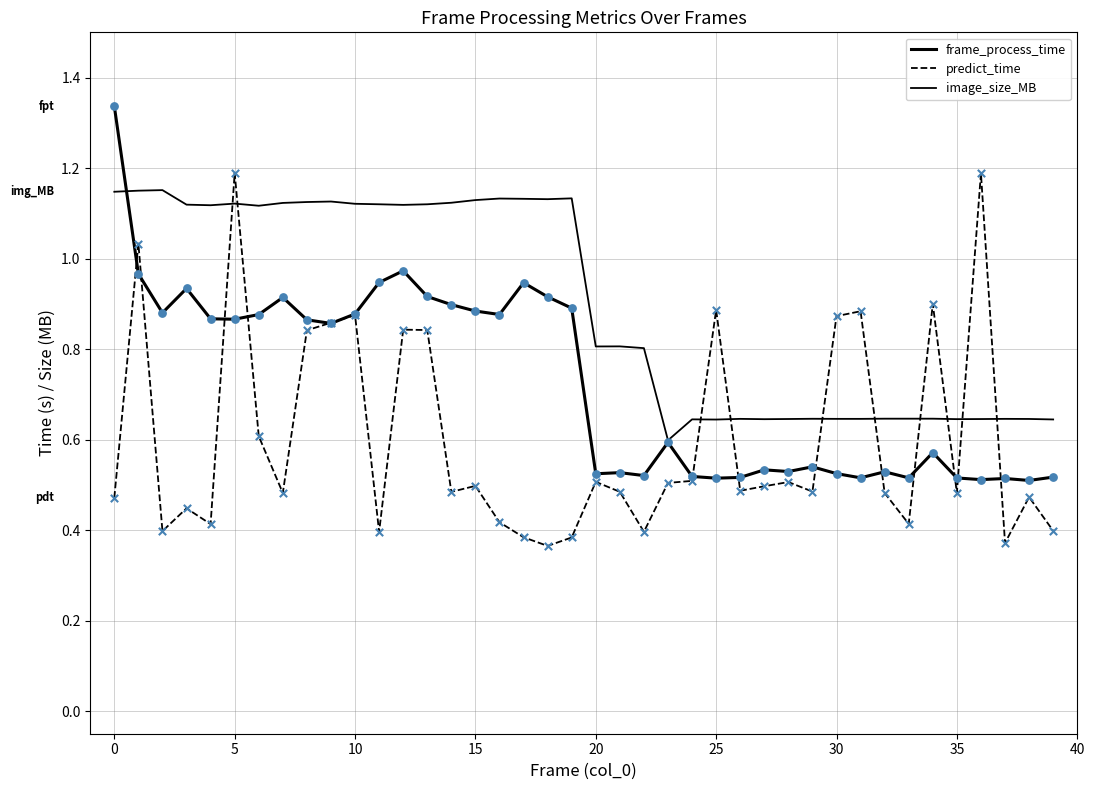

Which series has the largest total across all categories?

image_size_MB